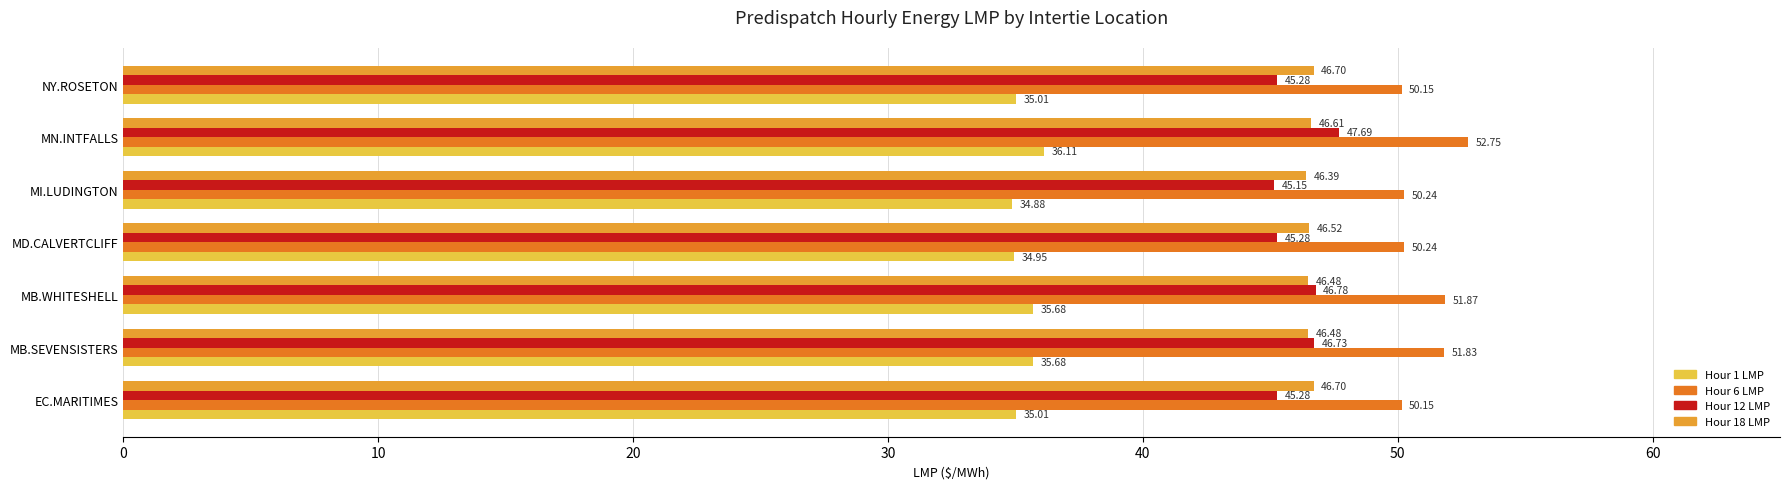

Rank the series at MB.WHITESHELL from lowest to highest value.

Hour 1 LMP, Hour 18 LMP, Hour 12 LMP, Hour 6 LMP